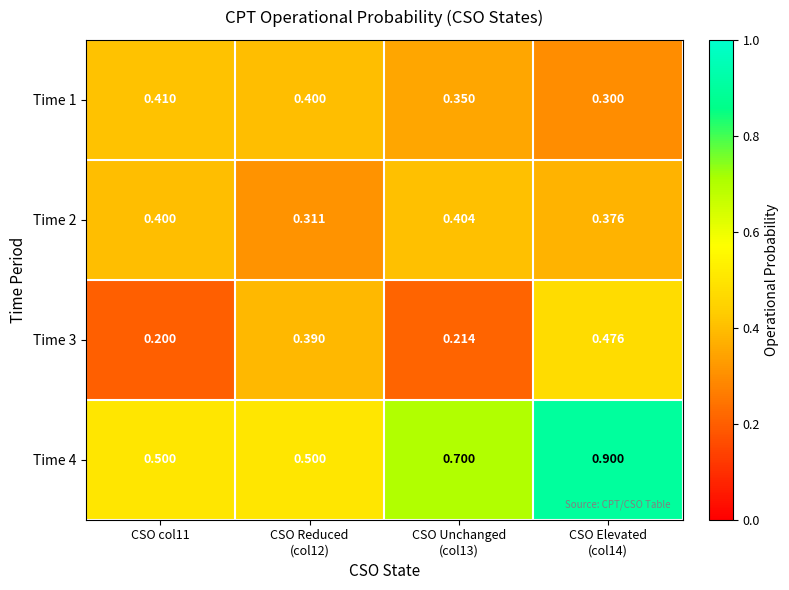

Rank the series by their maximum value, from highest to lowest.

Time 4, Time 3, Time 1, Time 2